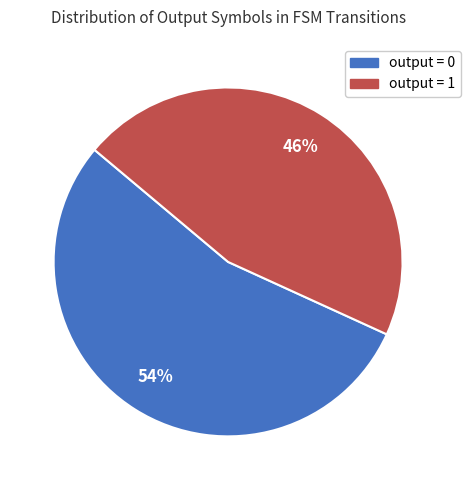

True or false: output = 1 accounts for 46% of the total.

True